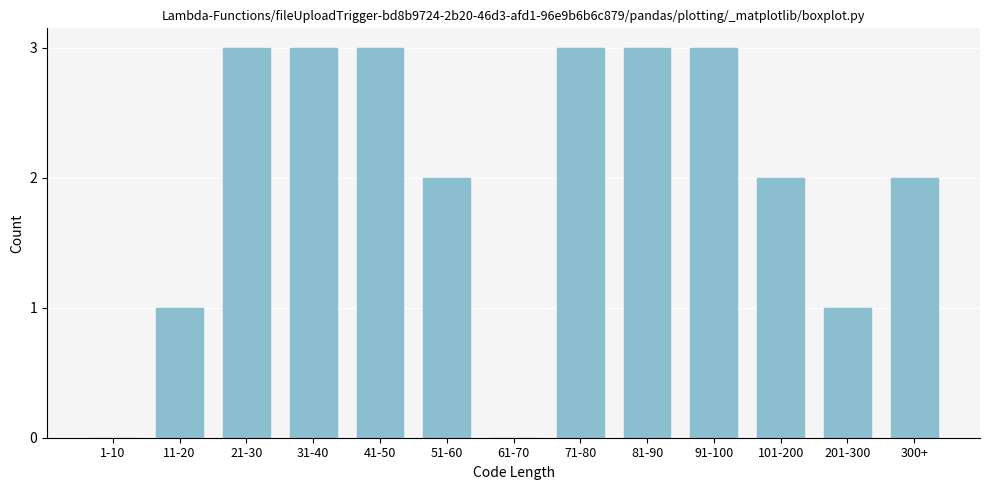

Reading right to left, extract all data points from this chart.

300+=2	201-300=1	101-200=2	91-100=3	81-90=3	71-80=3	61-70=0	51-60=2	41-50=3	31-40=3	21-30=3	11-20=1	1-10=0